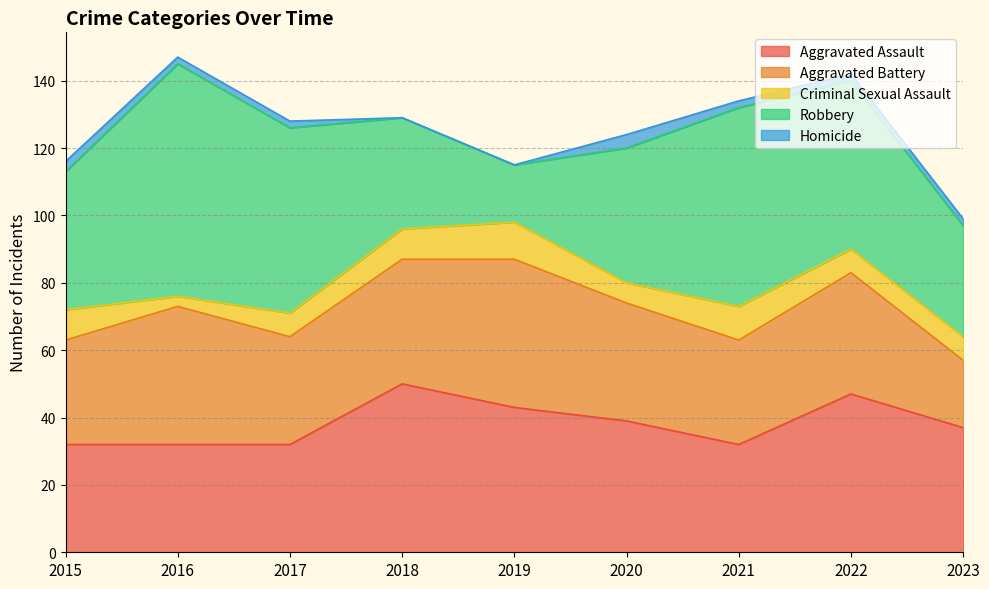

How many lines are shown in the chart?

5